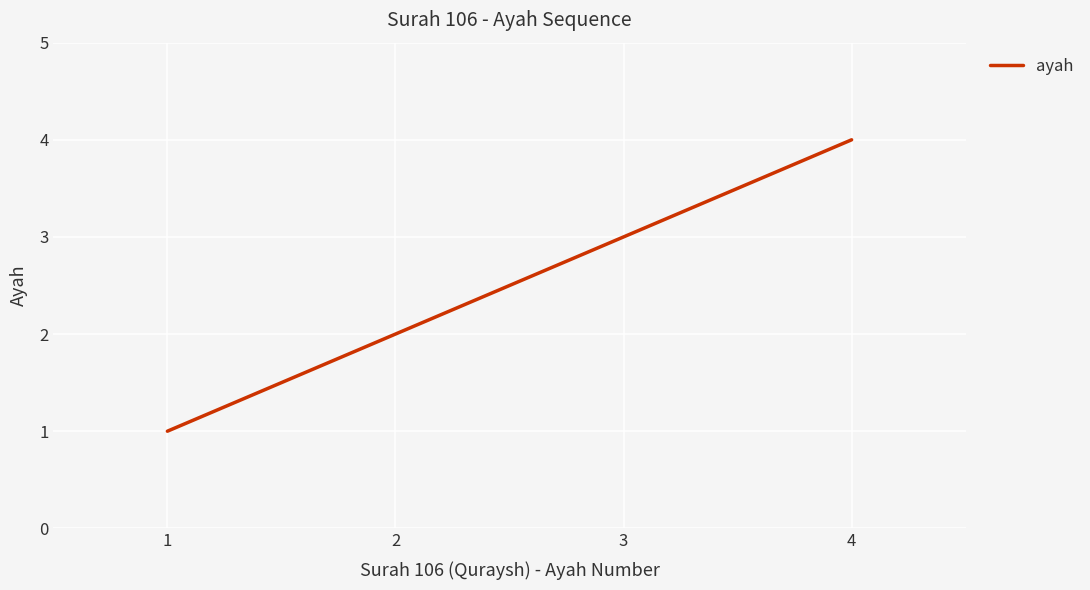

What is the greatest value displayed?

4